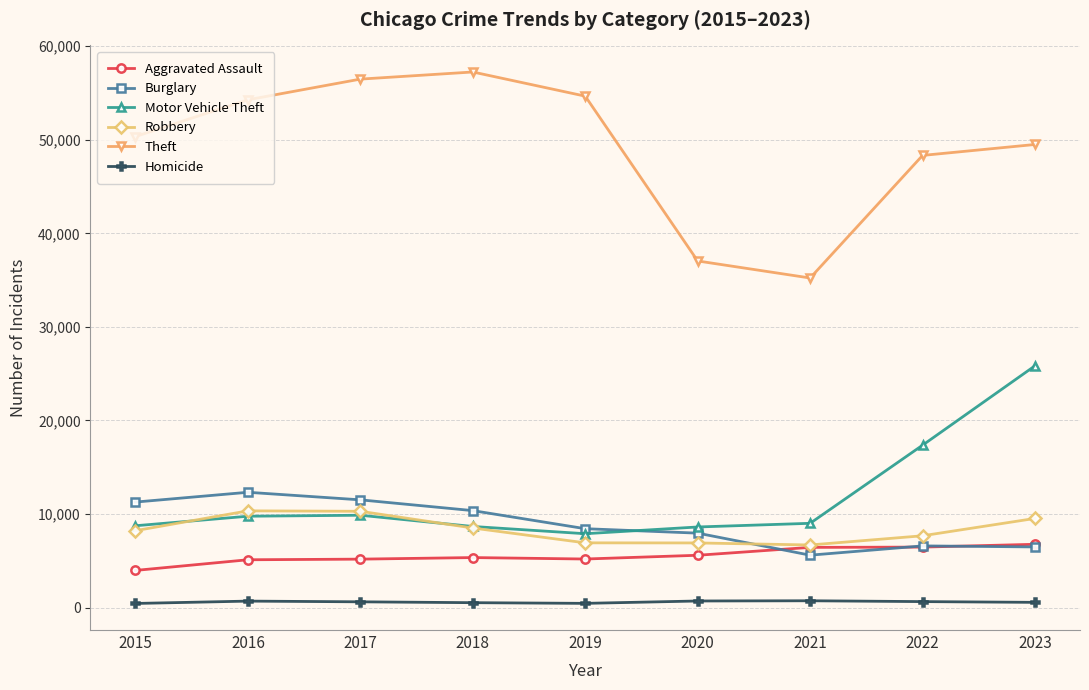

Count the number of data series in this chart.

6